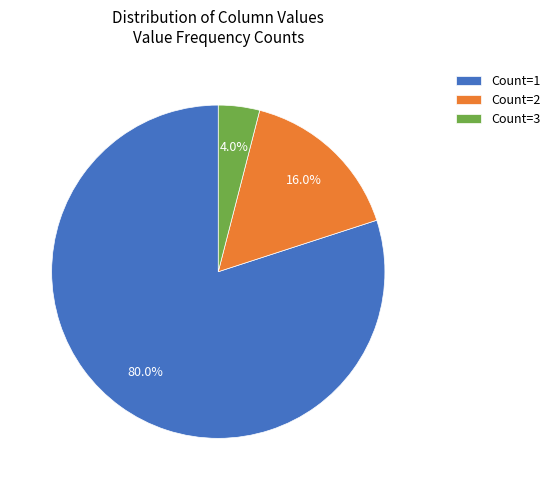

Rank the categories by value from highest to lowest.

Count=1, Count=2, Count=3